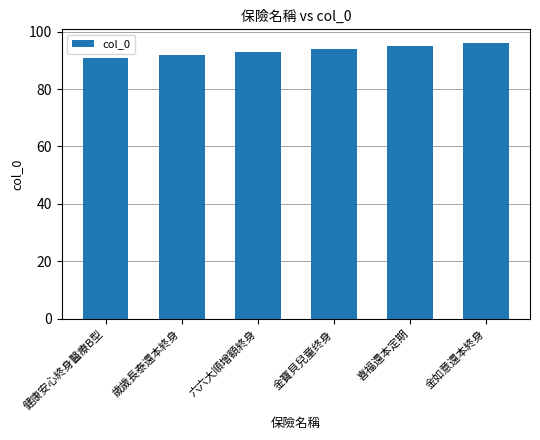

Read the value at 歲歲長泰還本終身.

92